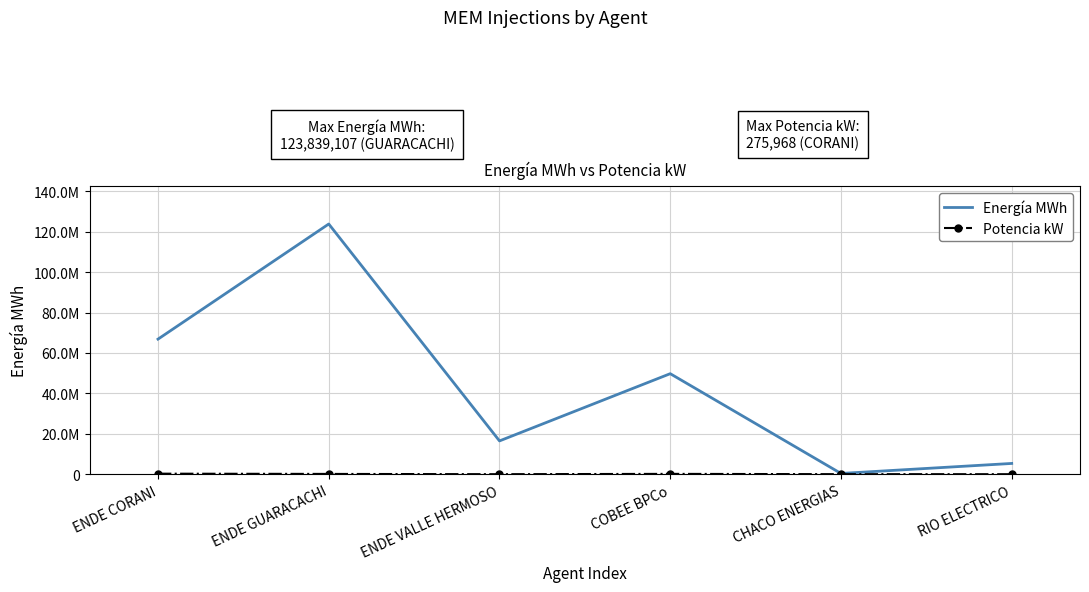

True or false: Potencia kW has a value of 470851 at ENDE CORANI.

False